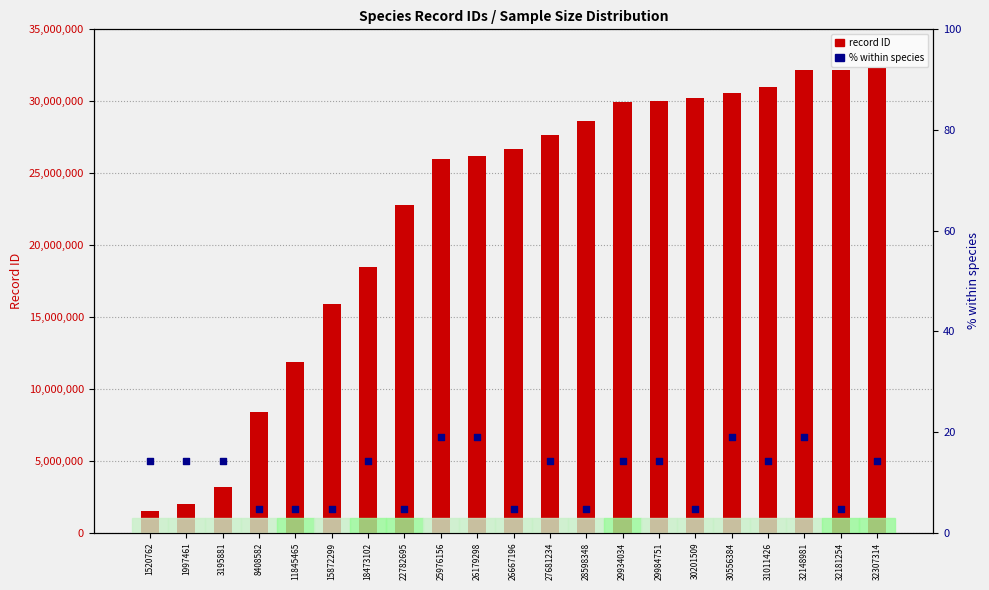

Which series contains the highest Y value?

record ID